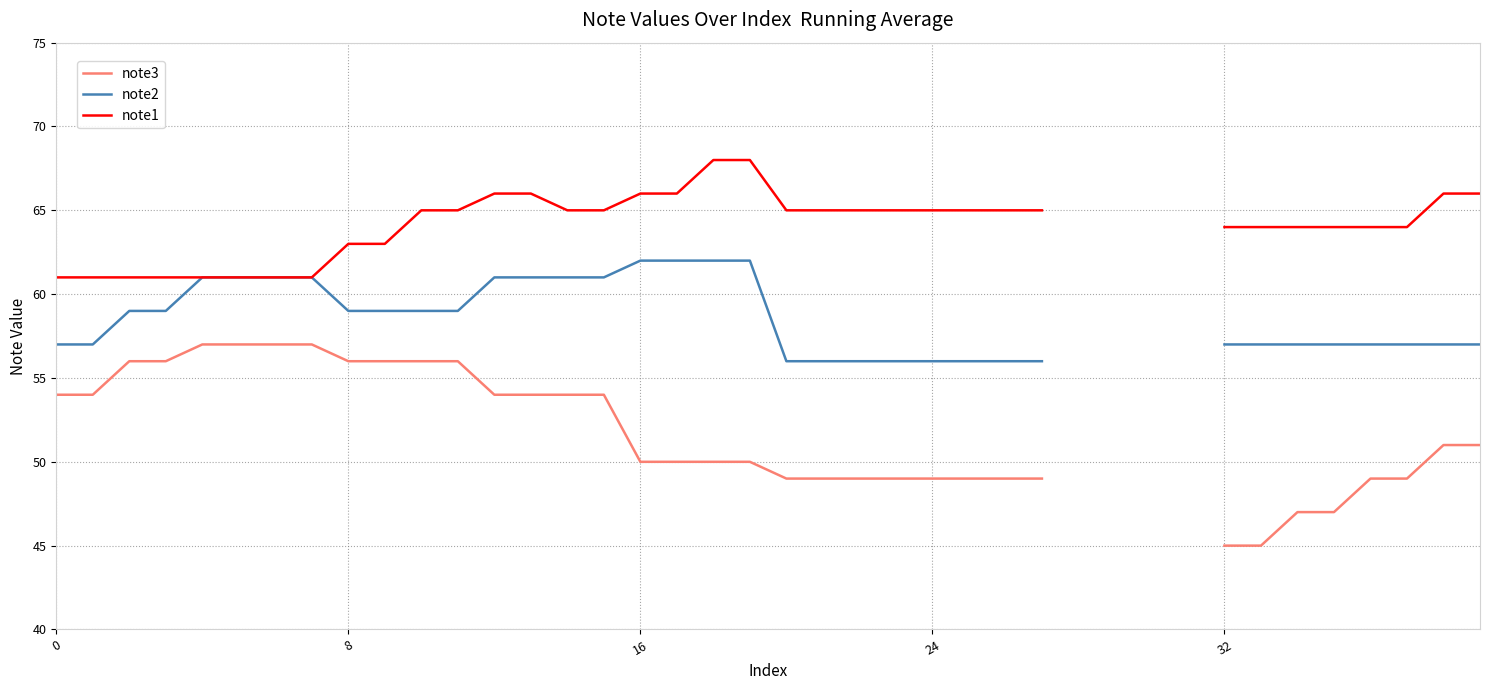

What value does the note1 series have at 33?

64.0